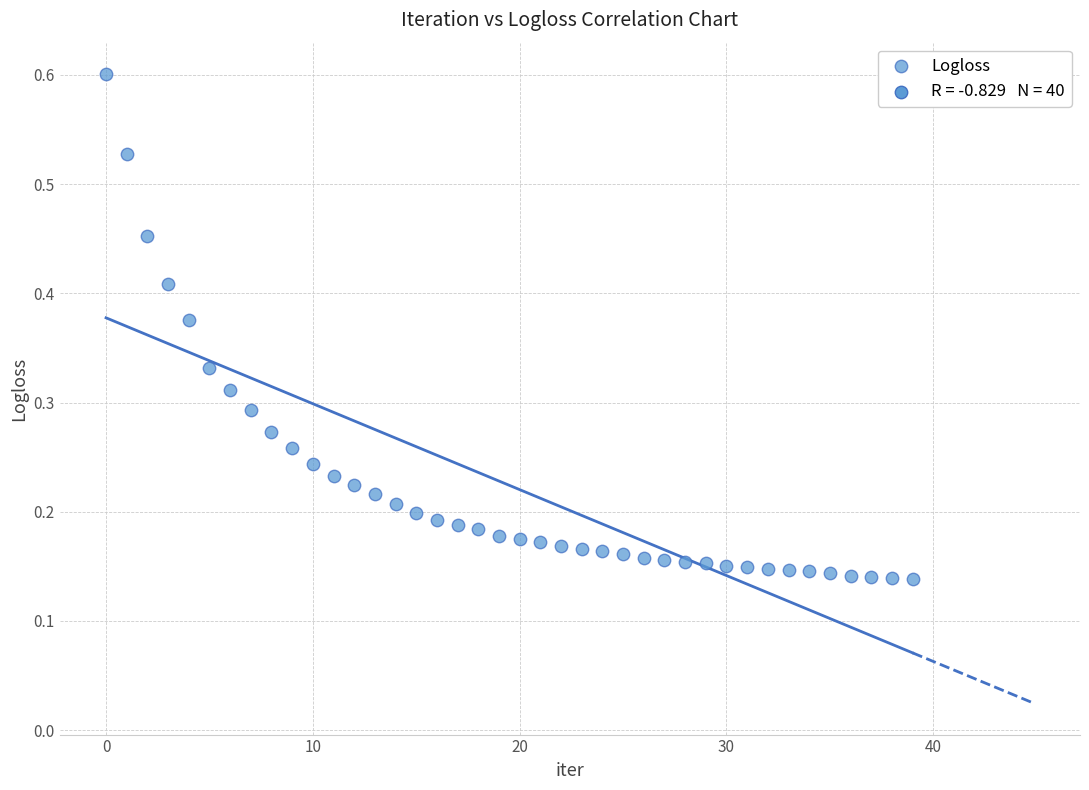

Count the number of points in this scatter plot.

40